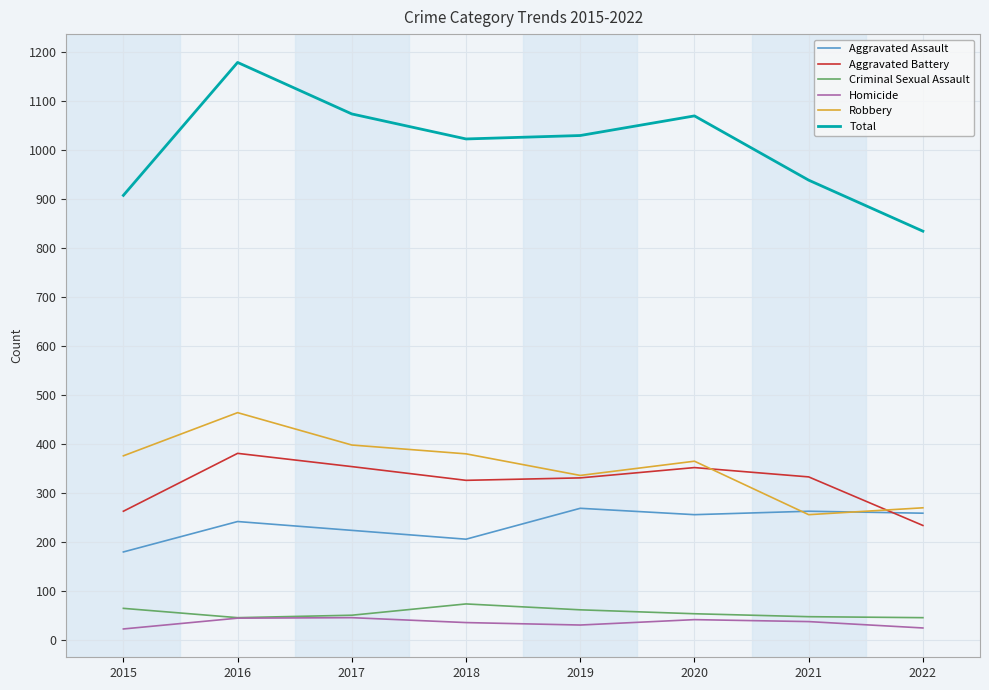

What value does the Criminal Sexual Assault series have at 2016, to the nearest 5?

45